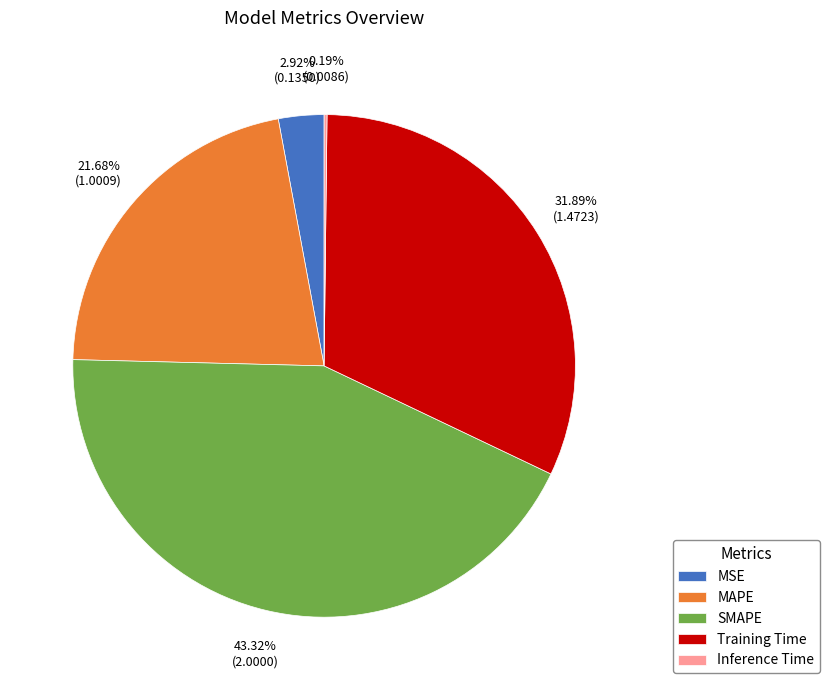

Do MSE and SMAPE together represent more than half of the pie?

No